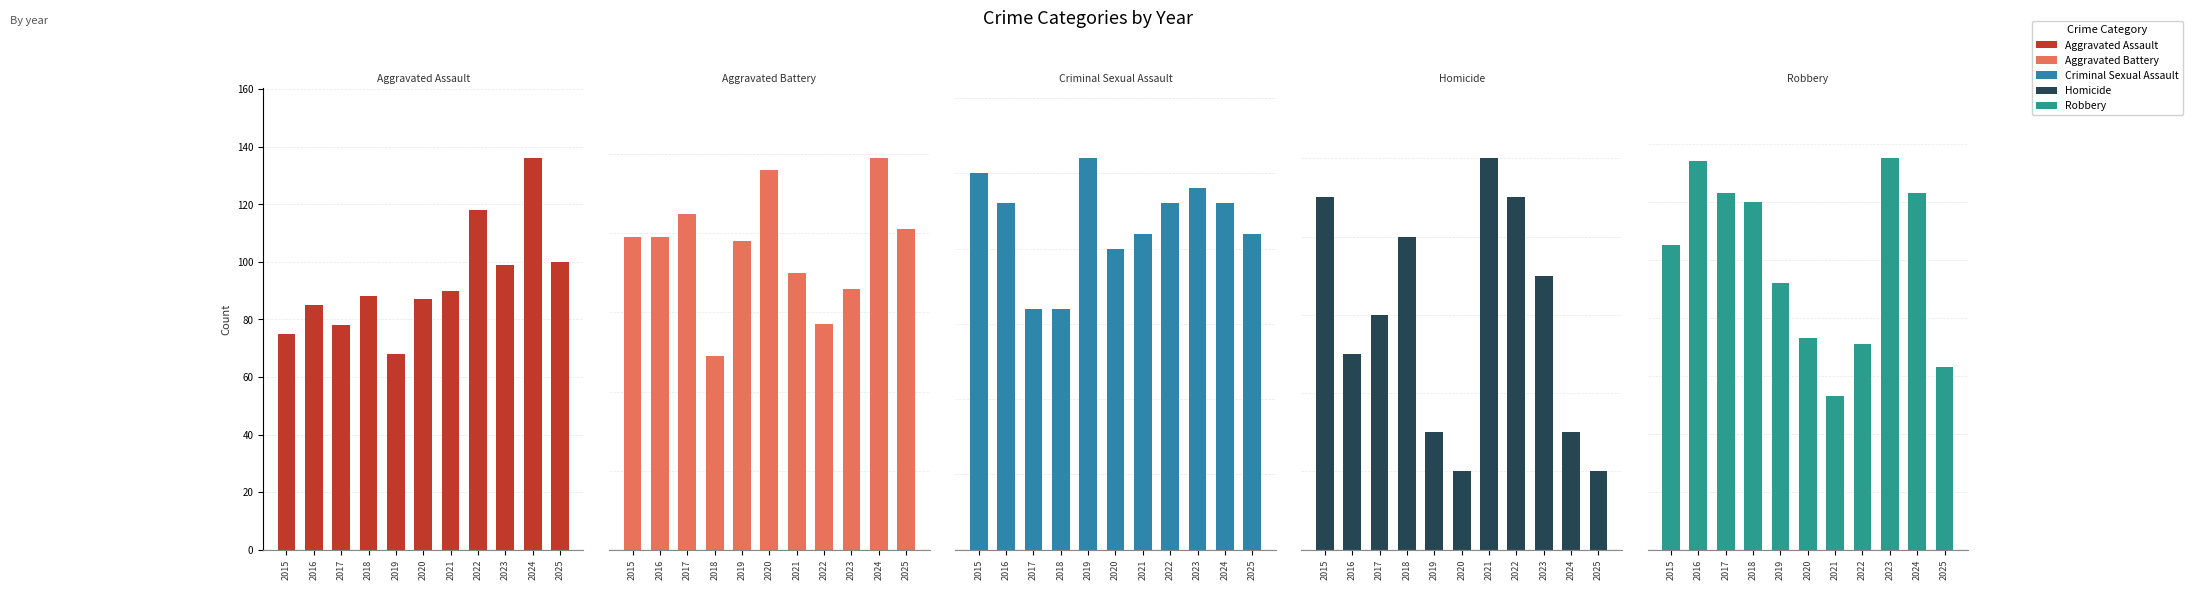

The value of Aggravated Assault at 2023 is 44. True or false?

False